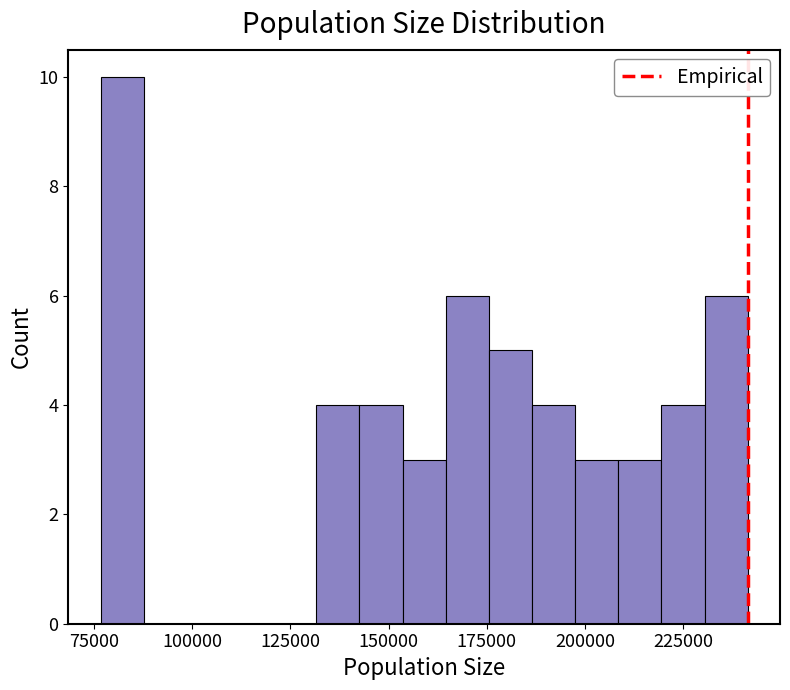

Around what value on the x-axis is the tallest bar? Give the approximate position of its centre, as read against the axis.

80000